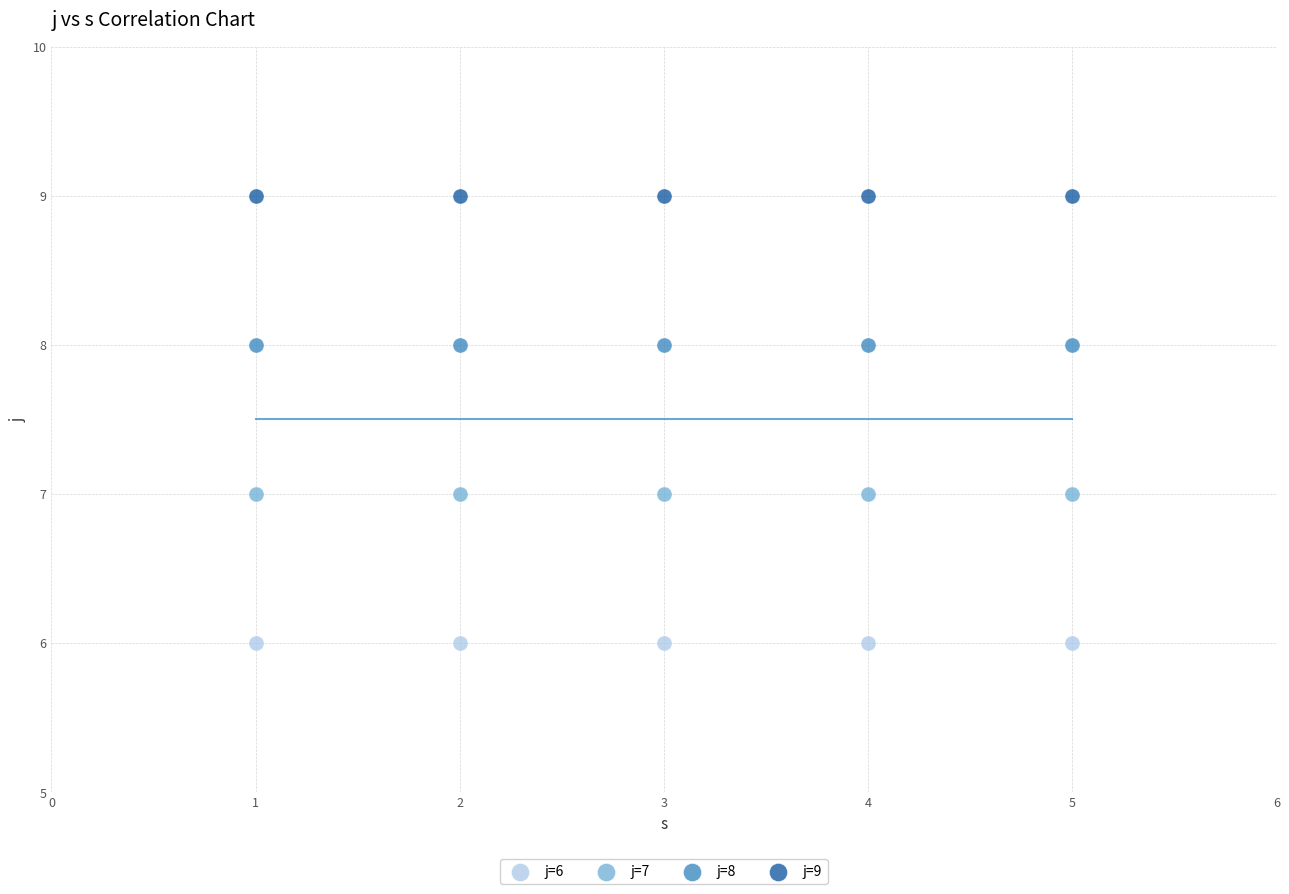

Which series contains the lowest Y value?

j=6